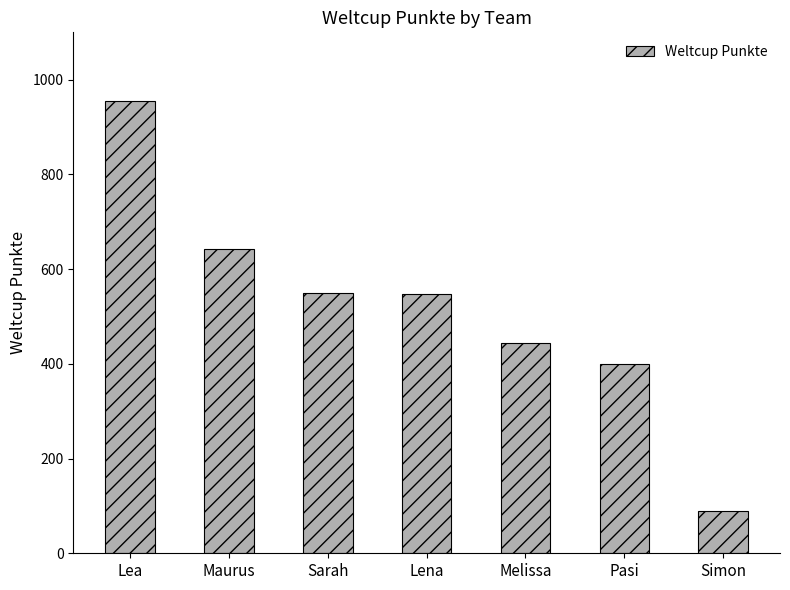

The chart shows a value of 443 at Melissa. True or false?

True